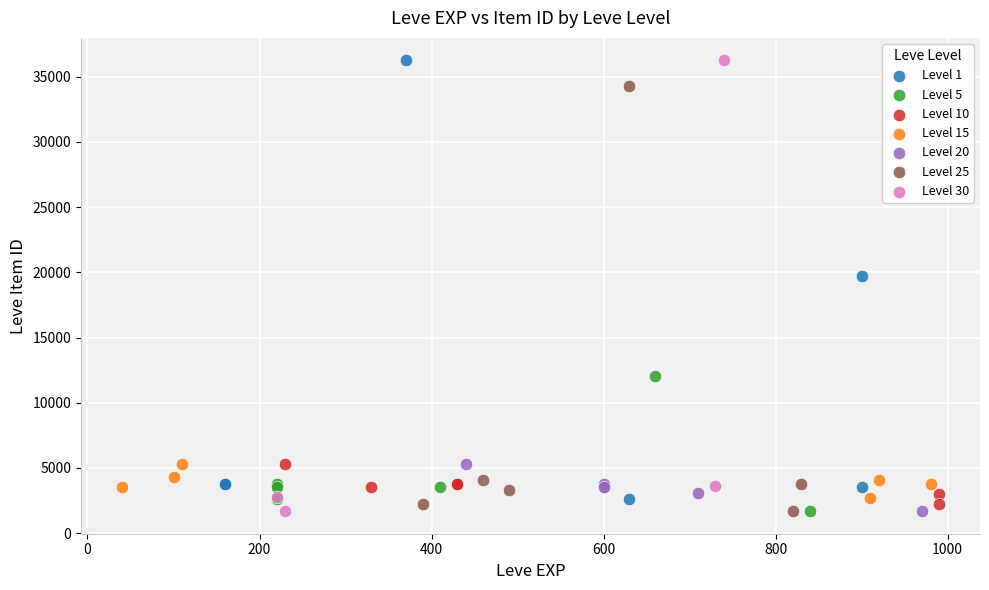

What are all the series names shown in the legend?

Level 1, Level 5, Level 10, Level 15, Level 20, Level 25, Level 30